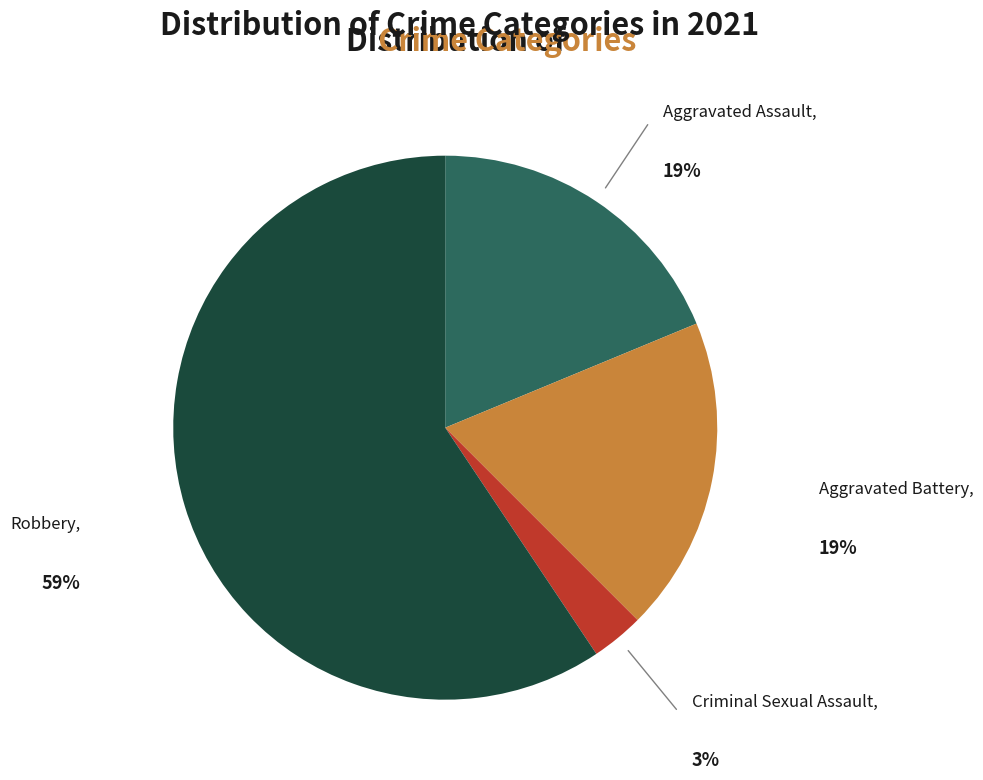

To the nearest percent, what is the average slice percentage?

25%